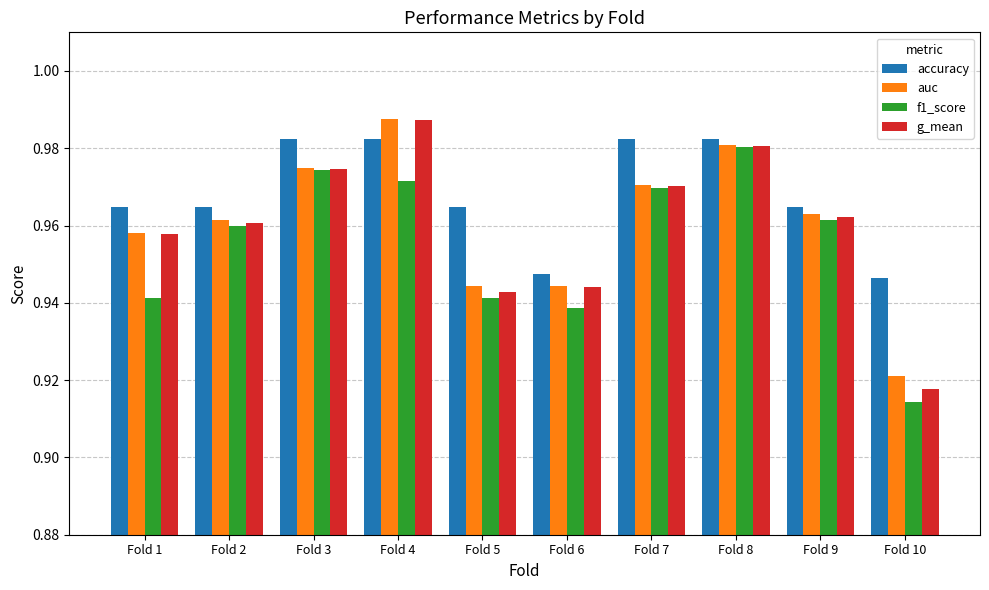

Which series has the largest total across all categories?

accuracy